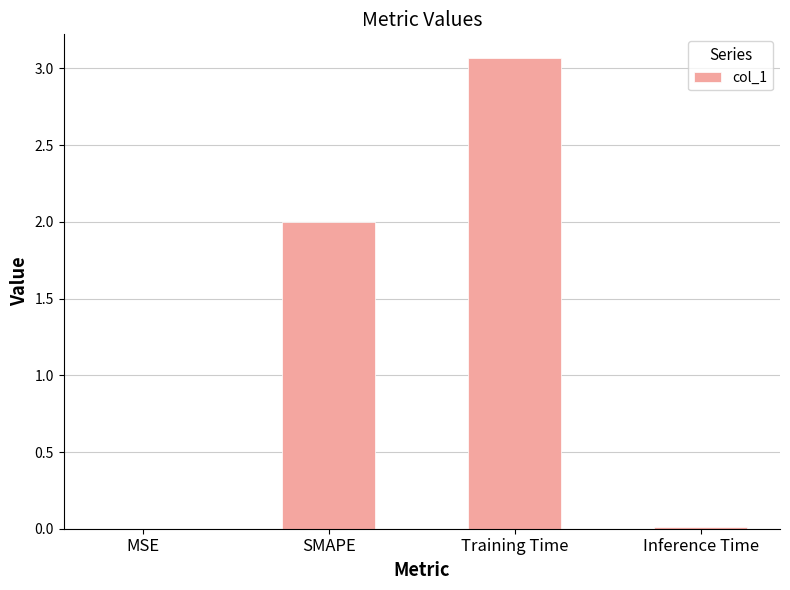

The value at Training Time is 3.1. True or false?

True